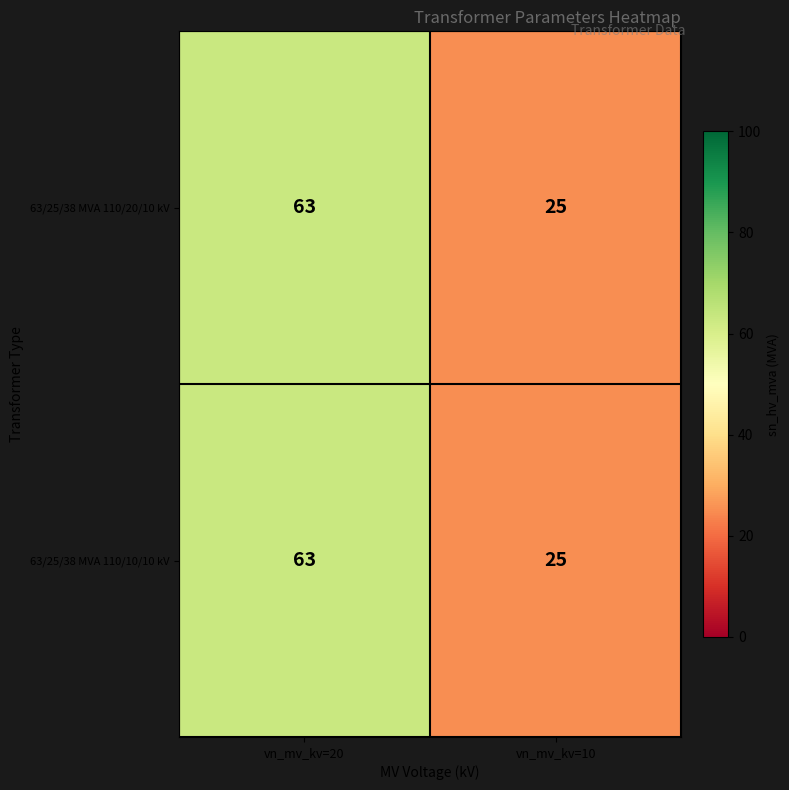

Reading right to left, list all the values displayed in this chart.

63/25/38 MVA 110/20/10 kV: vn_mv_kv=10=25	vn_mv_kv=20=63
63/25/38 MVA 110/10/10 kV: vn_mv_kv=10=25	vn_mv_kv=20=63